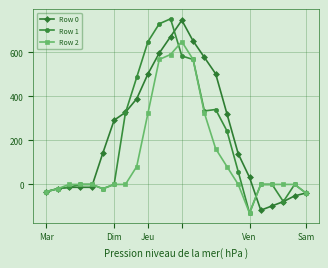

What is the value of the Row 1 point at the 11th from the left?

729.0